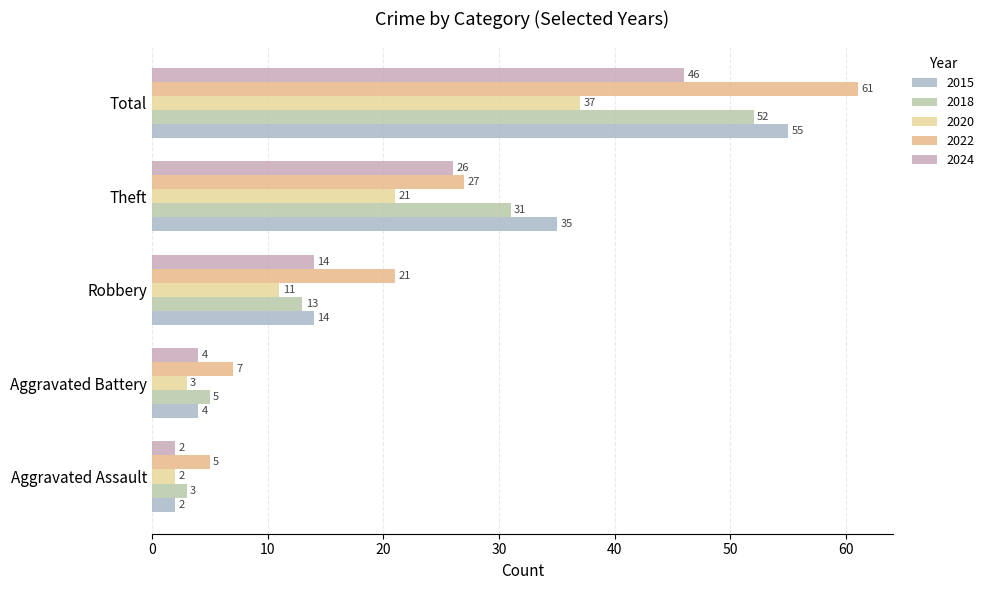

The value of 2018 at Aggravated Battery is 5. True or false?

True